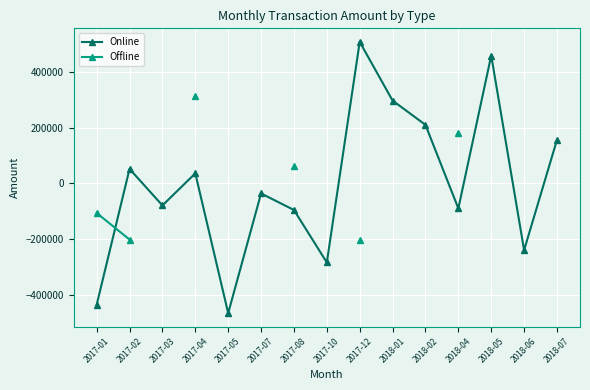

Between 2018-06 and 2017-12, which is larger?

2017-12